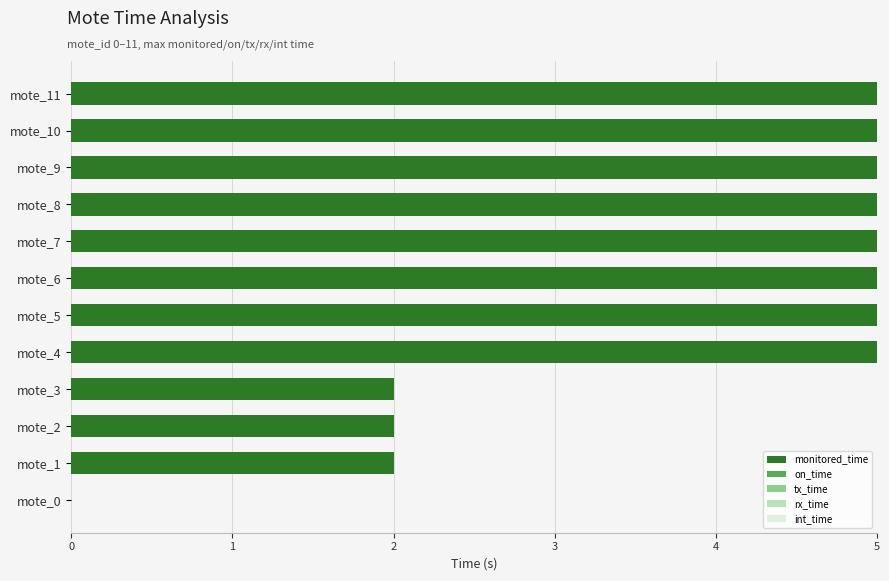

Are the bars horizontal?

Yes